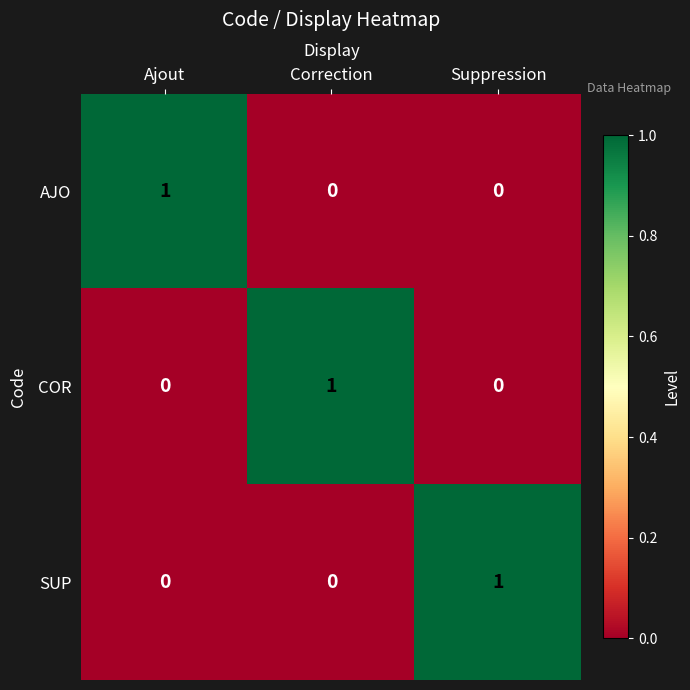

At how many categories does at least one series exceed 0?

3